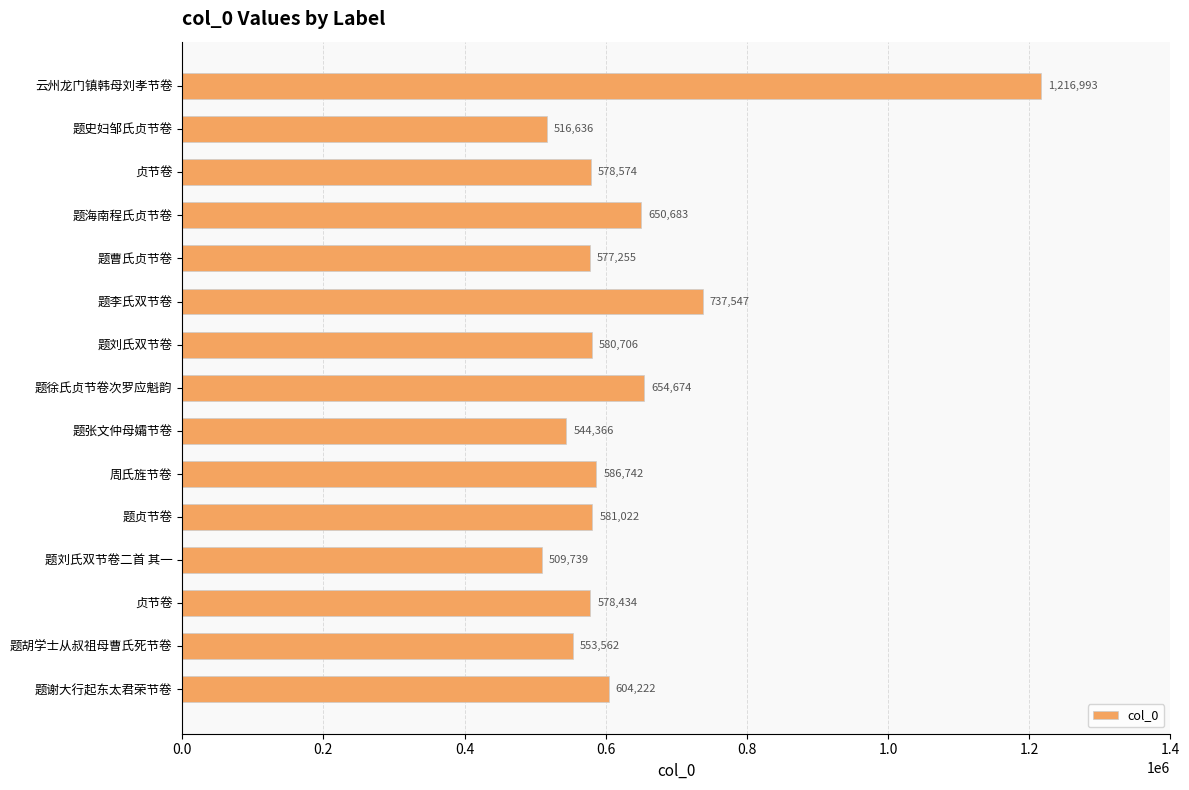

Are the bars horizontal?

Yes